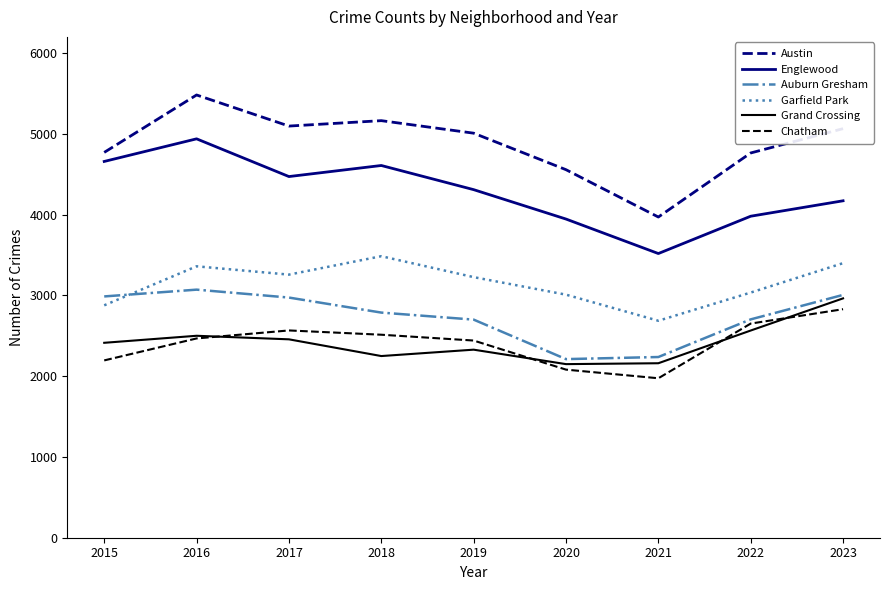

The value of Englewood at 2023 is 6486. True or false?

False